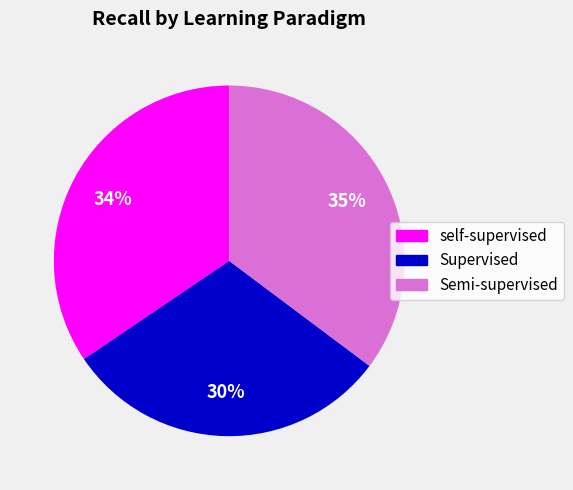

Rank the categories by value from lowest to highest.

Supervised, self-supervised, Semi-supervised